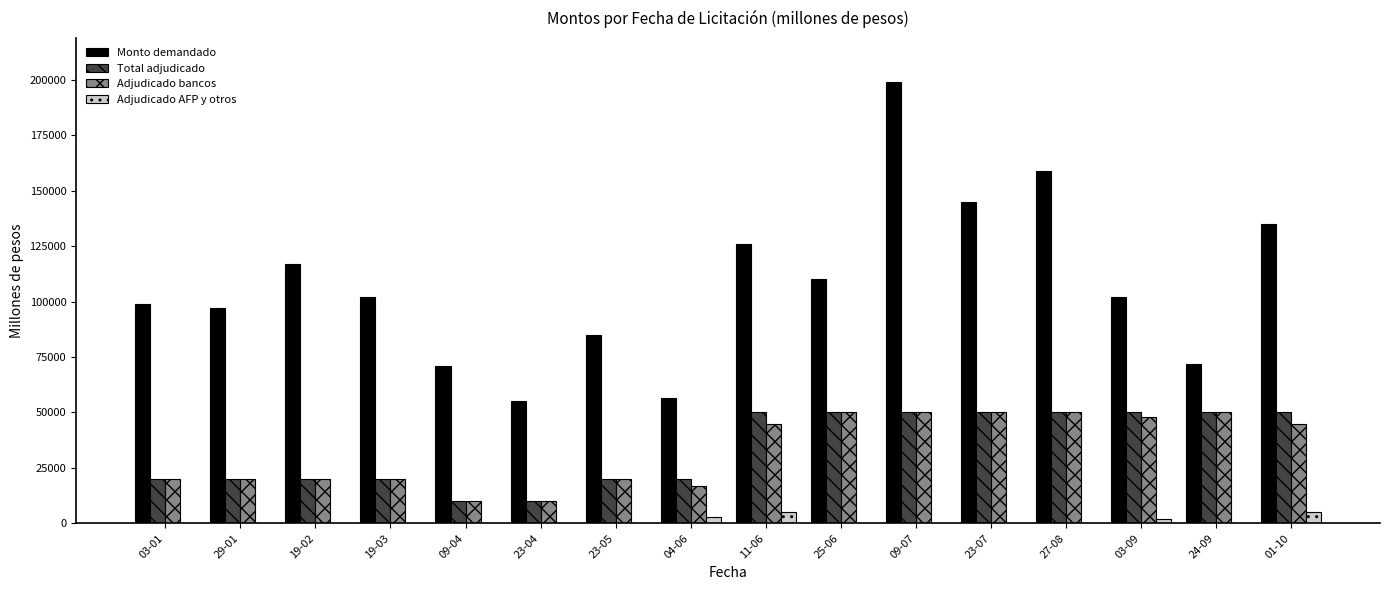

What is the sum of all Adjudicado bancos values?

525000